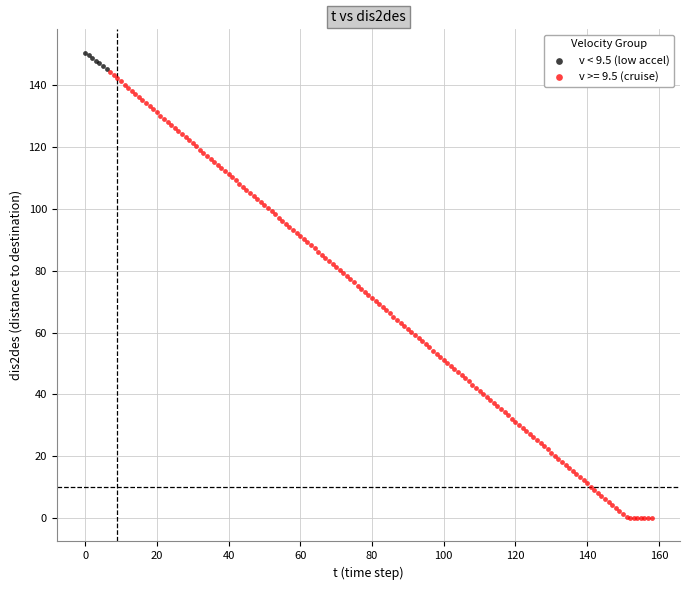

Which series contains the lowest Y value?

v >= 9.5 (cruise)